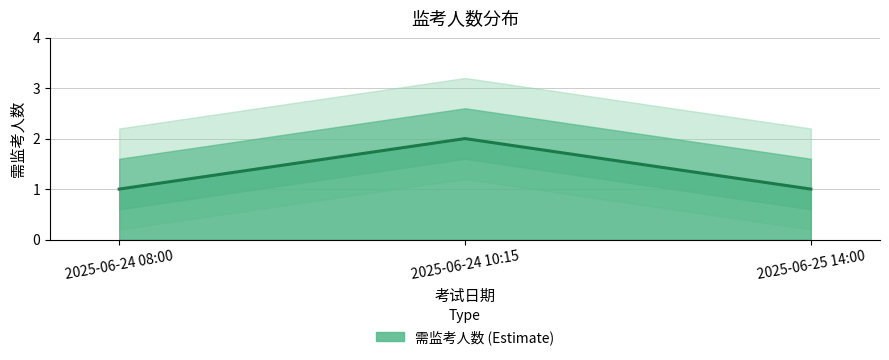

Reading right to left, extract all data points from this chart.

1	2	1